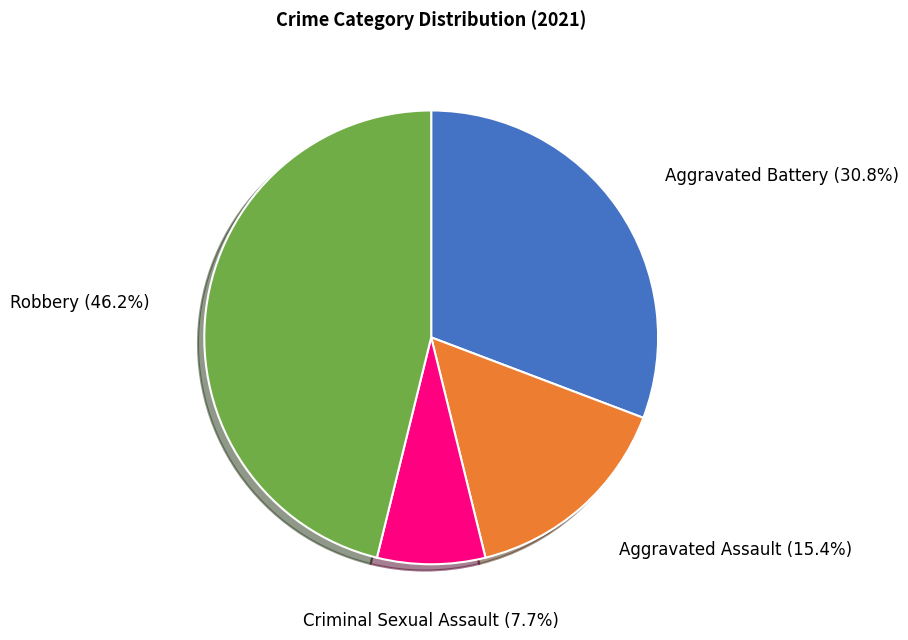

Is it true that Criminal Sexual Assault is 8% of the pie?

True